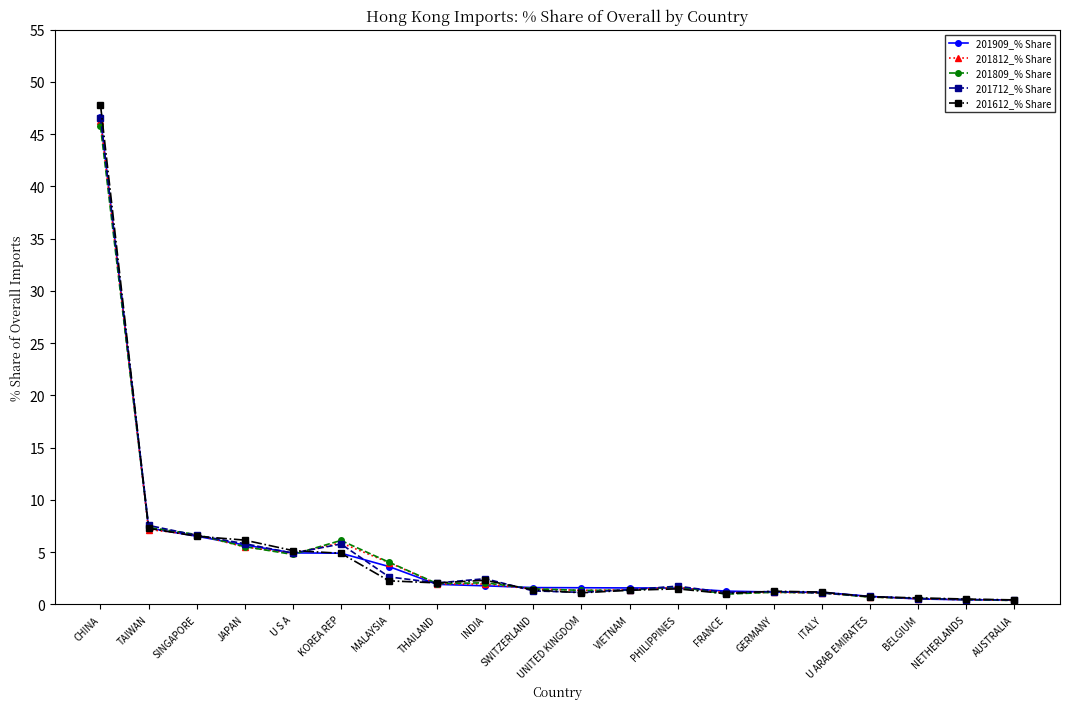

At which category does the chart reach its peak across all series?

CHINA